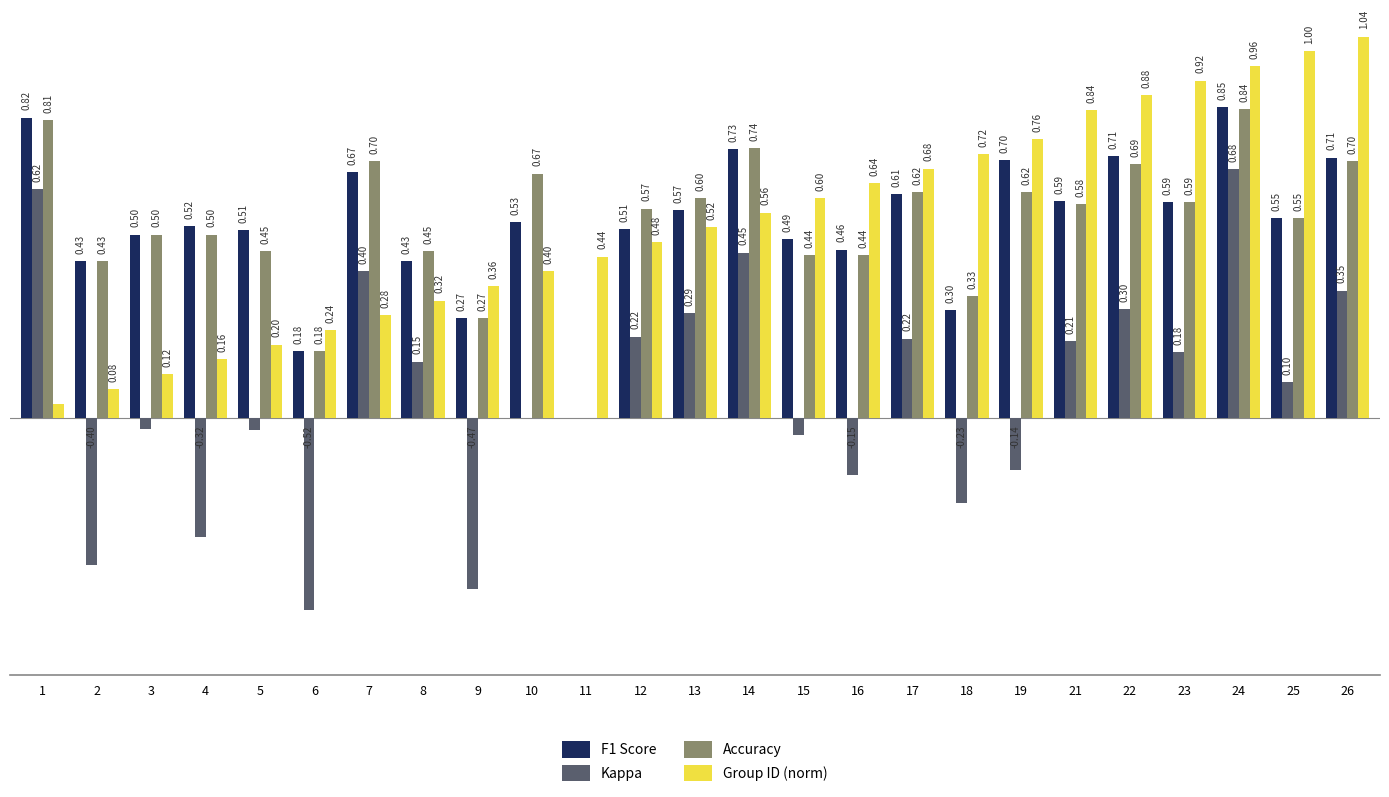

Between 8 and 23, which series saw the biggest shift?

Group ID (norm)